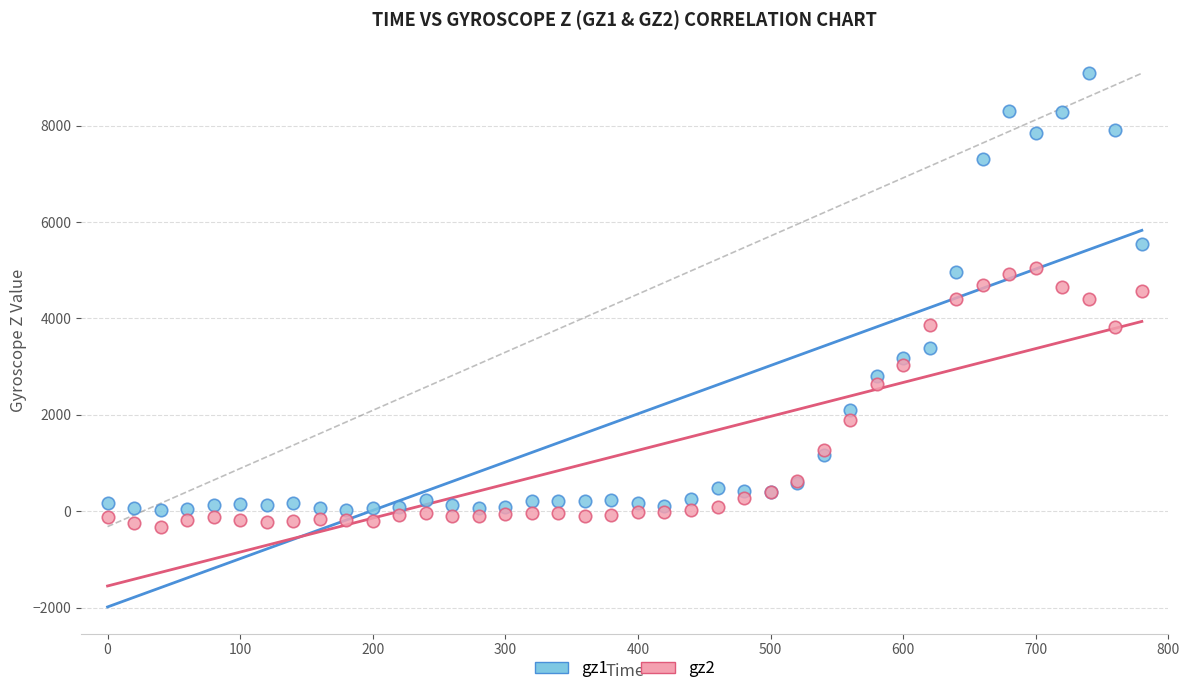

What is the X range (max minus min) for the scatter plot?

780